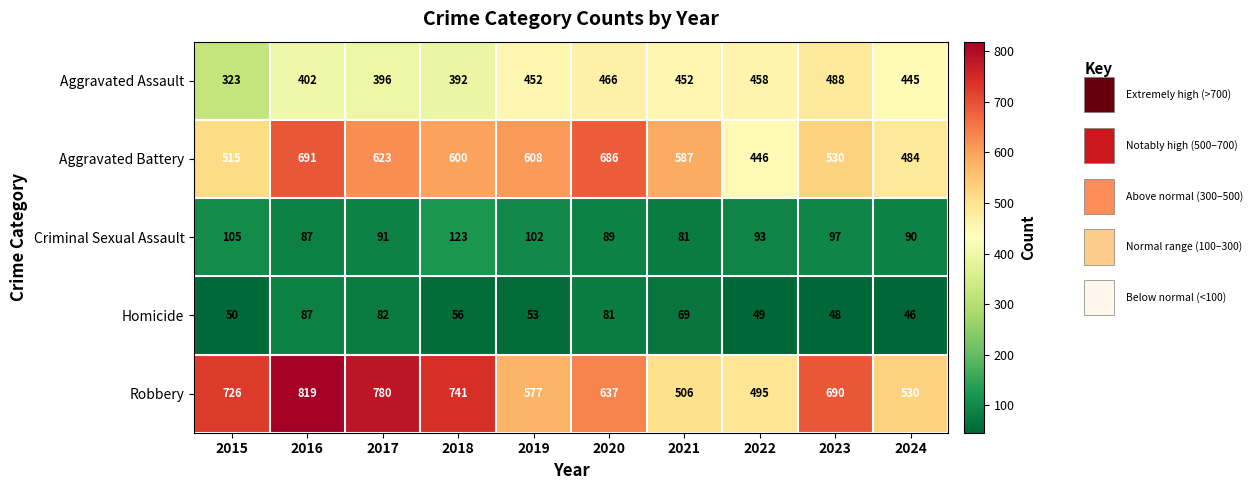

Between 2016 and 2019, which series saw the biggest shift?

Robbery